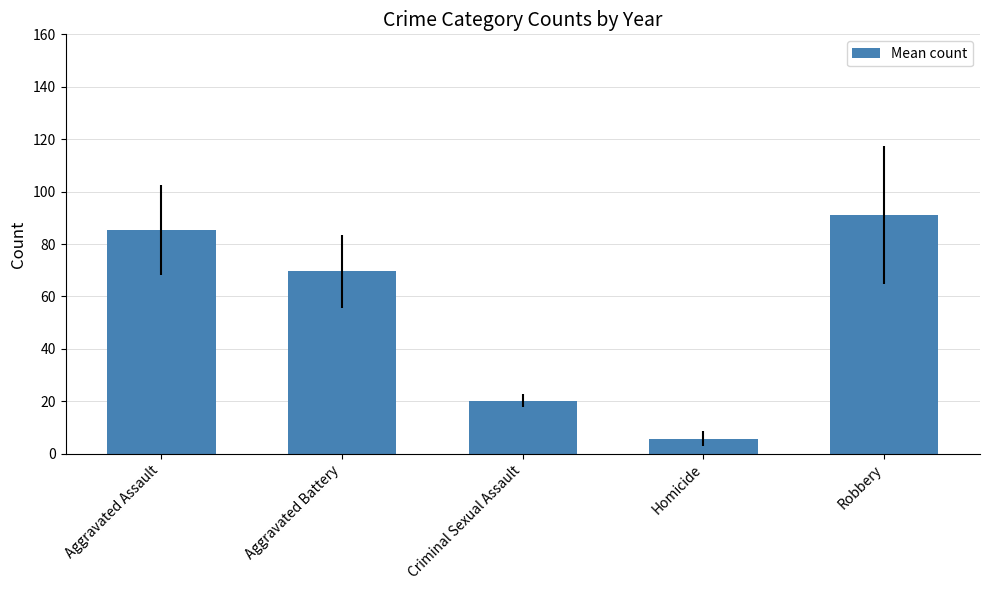

At which category does the chart reach its minimum across all series?

Homicide